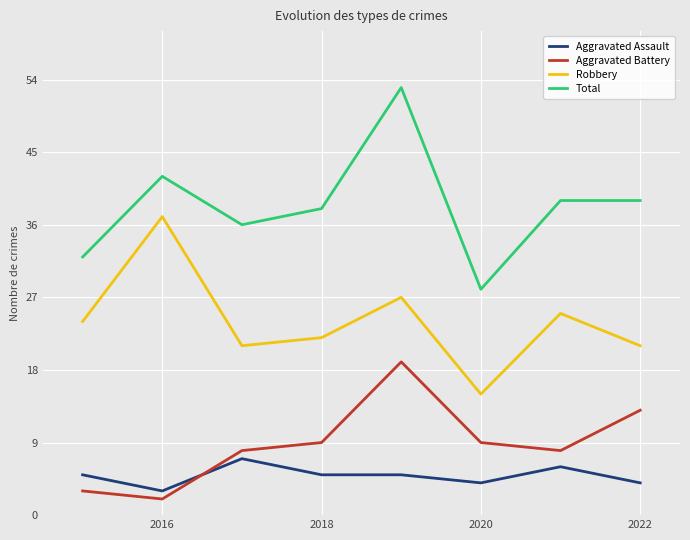

Which series has the largest total across all categories?

Total